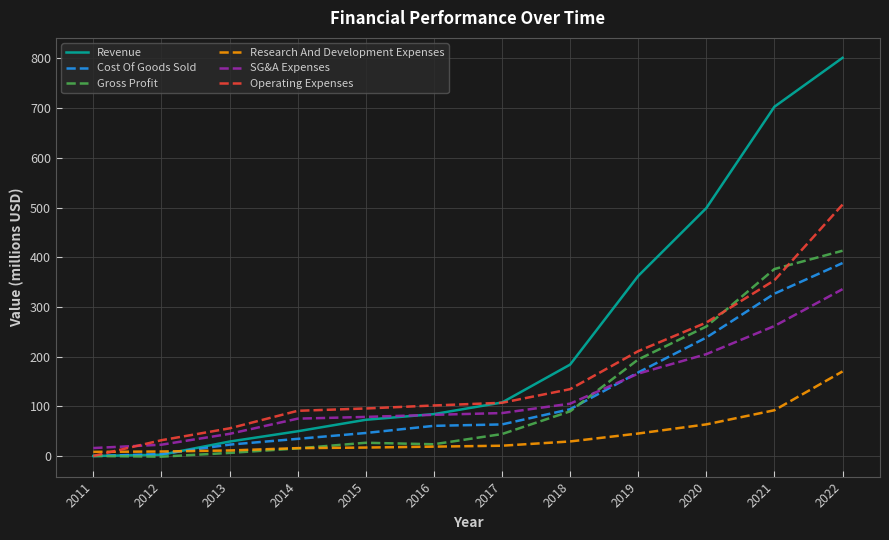

What is the maximum value shown in the chart?

801.2